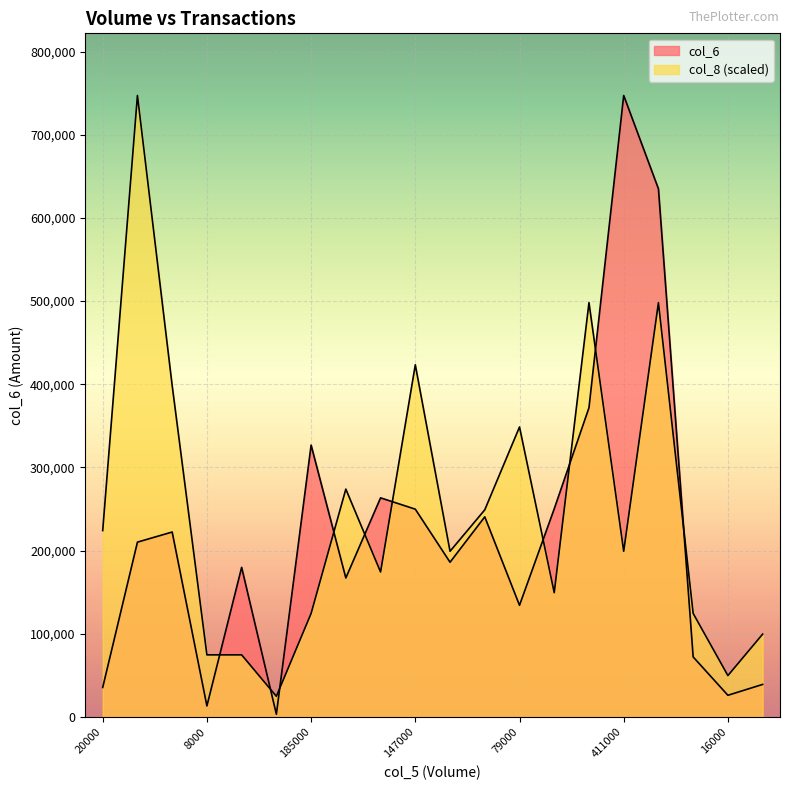

What is the label of the 2nd point from the right?

16000